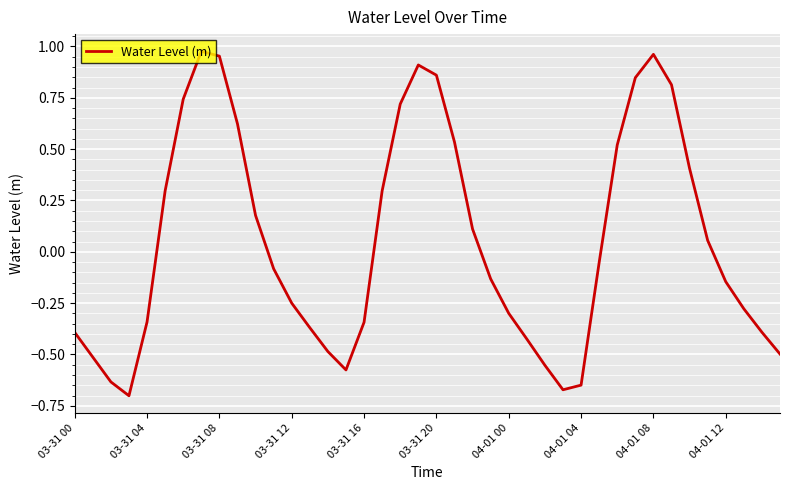

What is the difference between the maximum and minimum values?

1.7